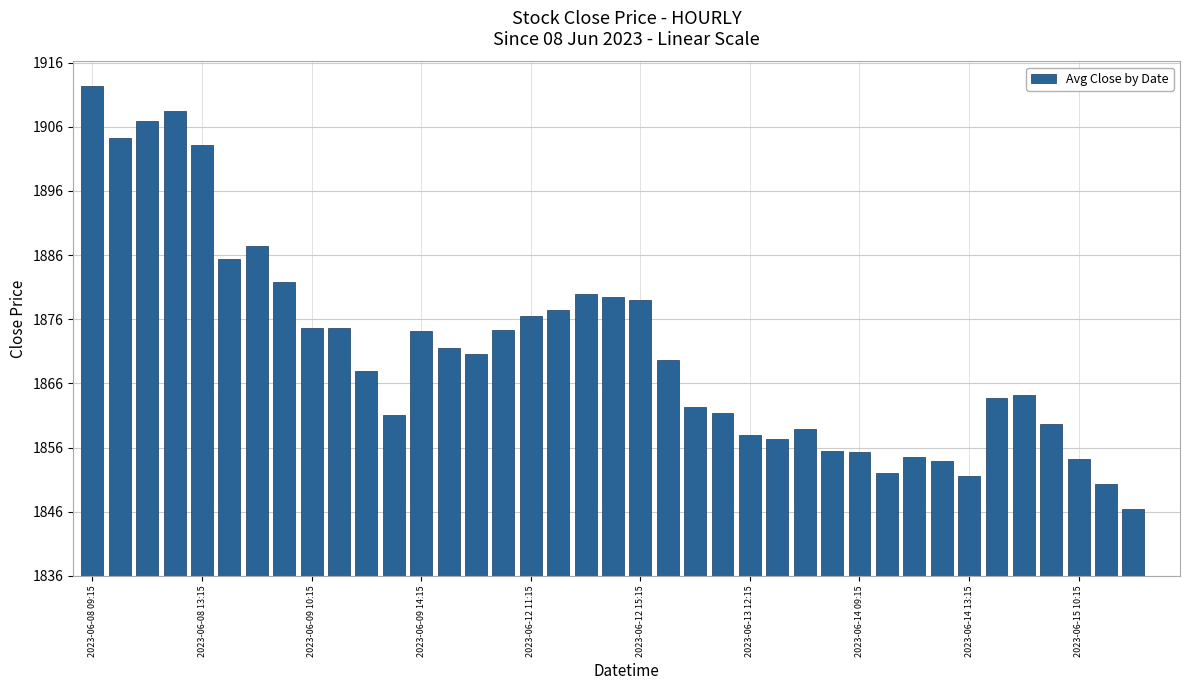

Rank the categories by value from lowest to highest.

39, 38, 37, 32, 29, 31, 36, 30, 28, 27, 25, 24, 26, 35, 11, 23, 22, 33, 34, 10, 21, 14, 13, 12, 15, 2023-06-14 13:15, 2023-06-15 10:15, 16, 17, 20, 19, 18, 2023-06-14 09:15, 2023-06-12 15:15, 2023-06-13 12:15, 2023-06-12 11:15, 2023-06-08 13:15, 2023-06-09 10:15, 2023-06-09 14:15, 2023-06-08 09:15